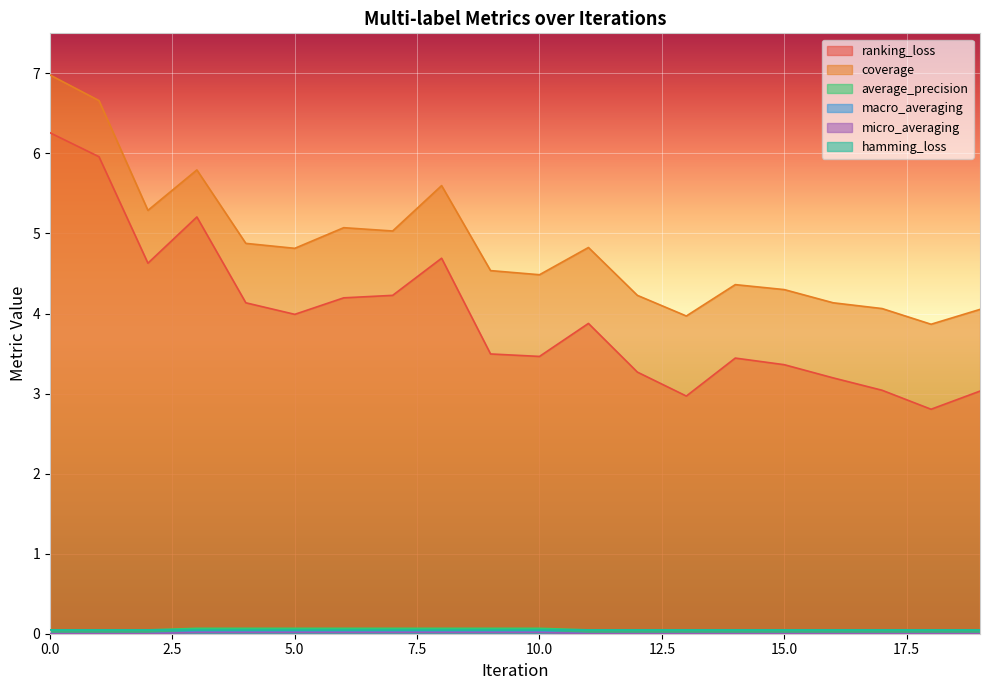

What is the total value across all series at 15.0?

7.8